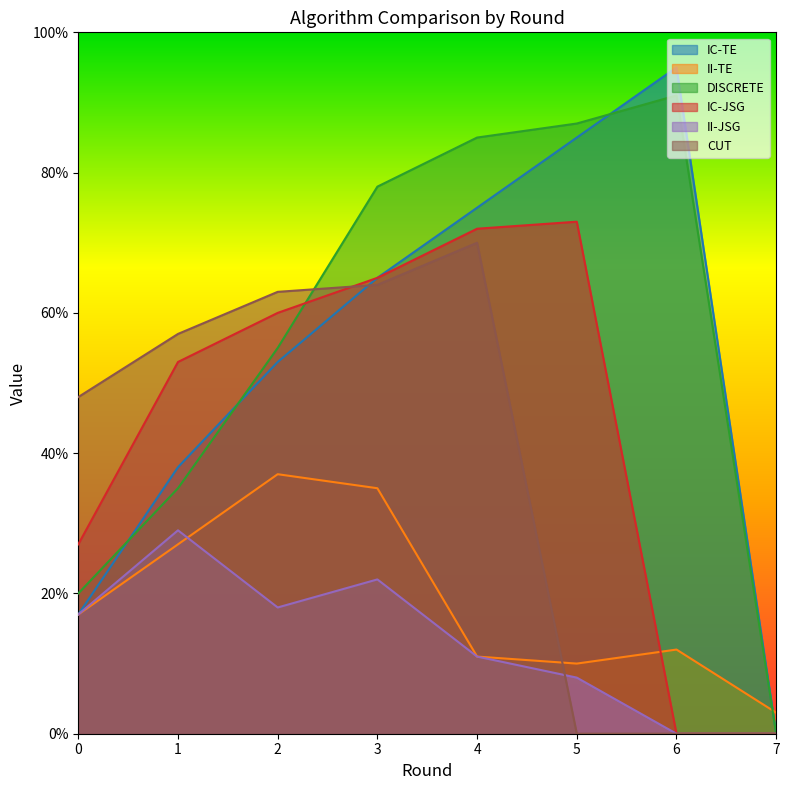

True or false: II-JSG has a value of 22 at 3.

True